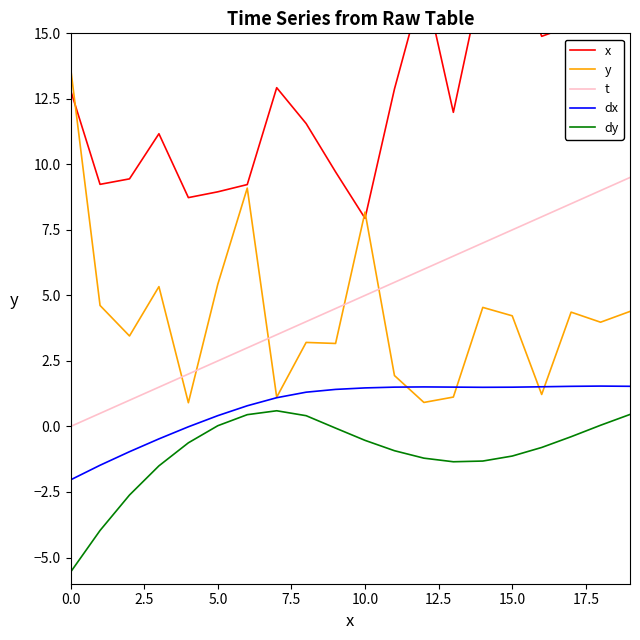

At which category does the chart reach its peak across all series?

19